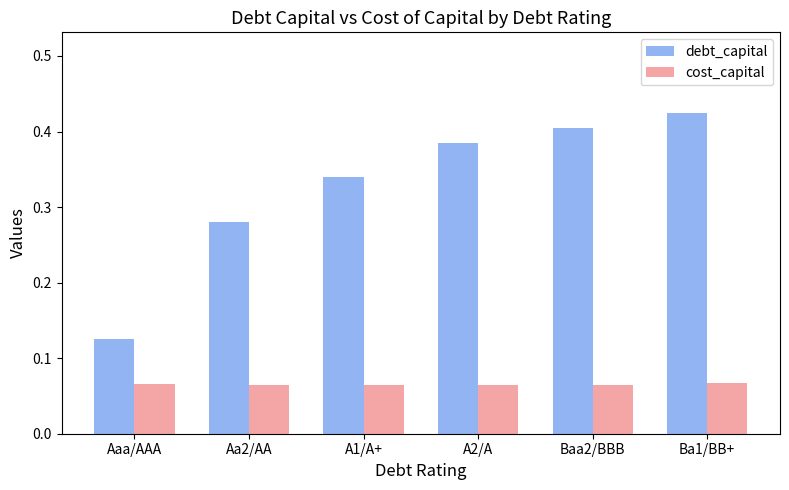

True or false: cost_capital has a value of 0.0 at A1/A+.

False